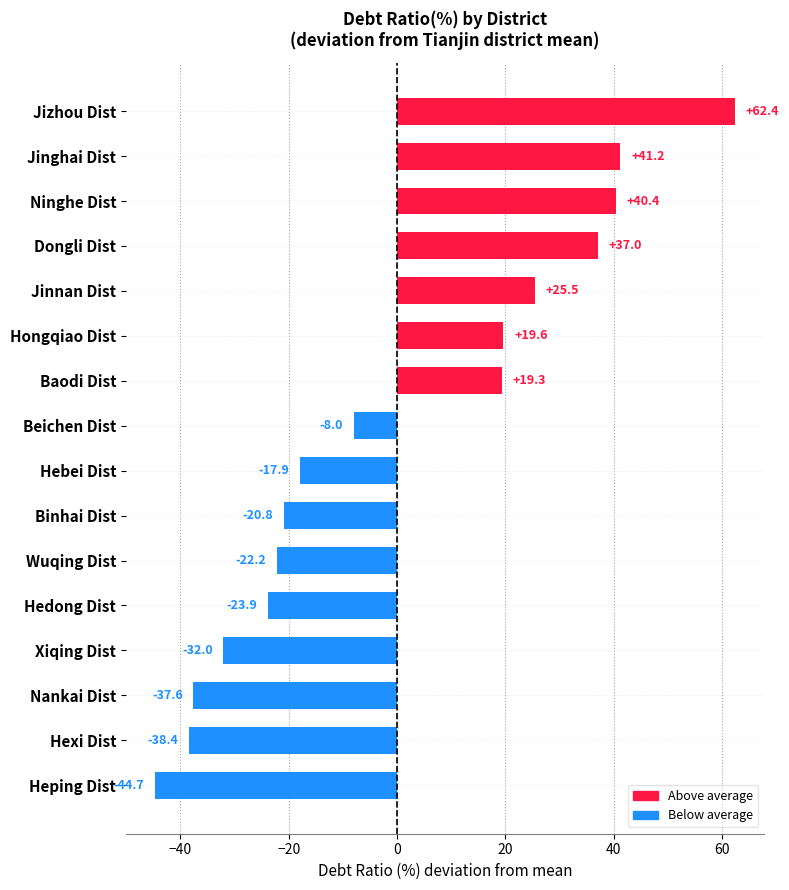

Are the bars horizontal?

Yes